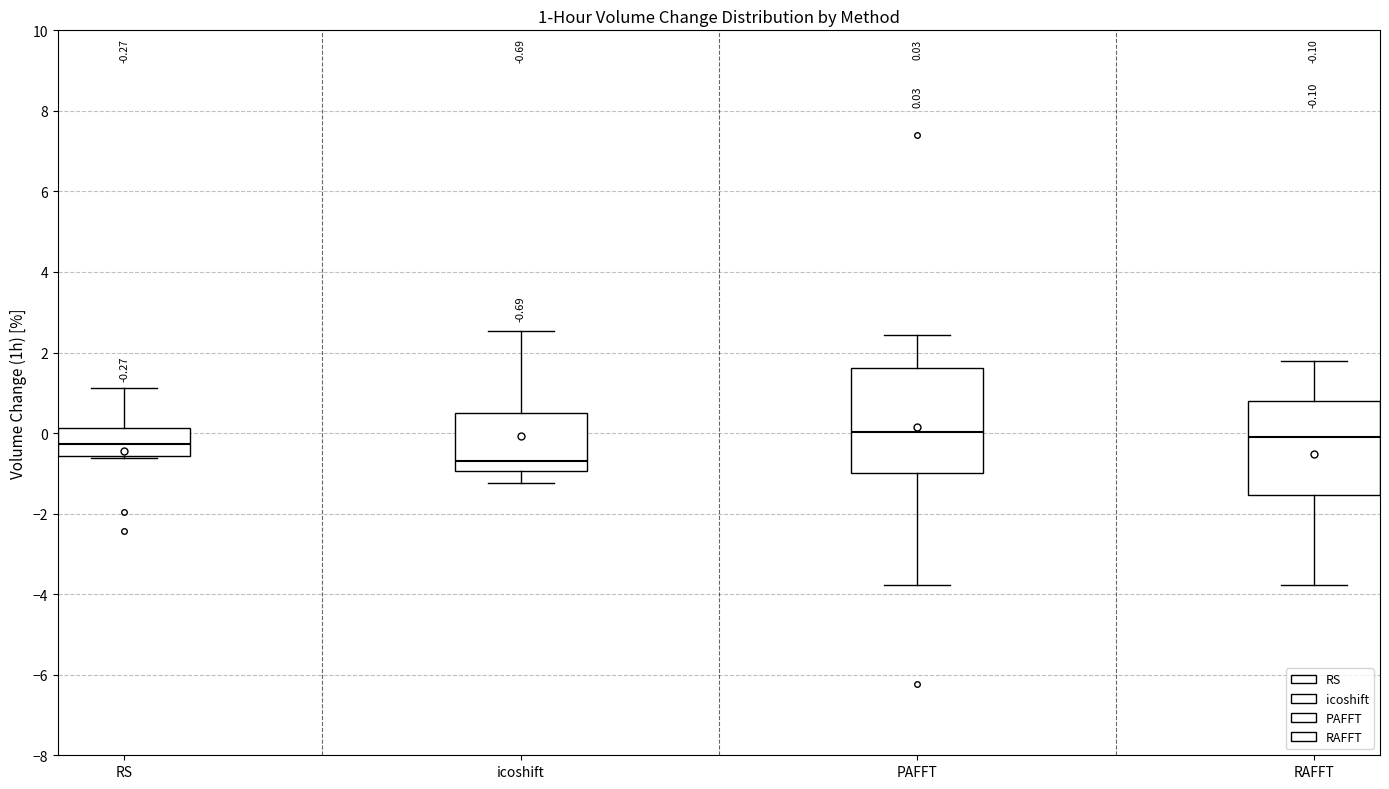

Comparing the boxes themselves (not the whiskers), which one is the tallest?

PAFFT